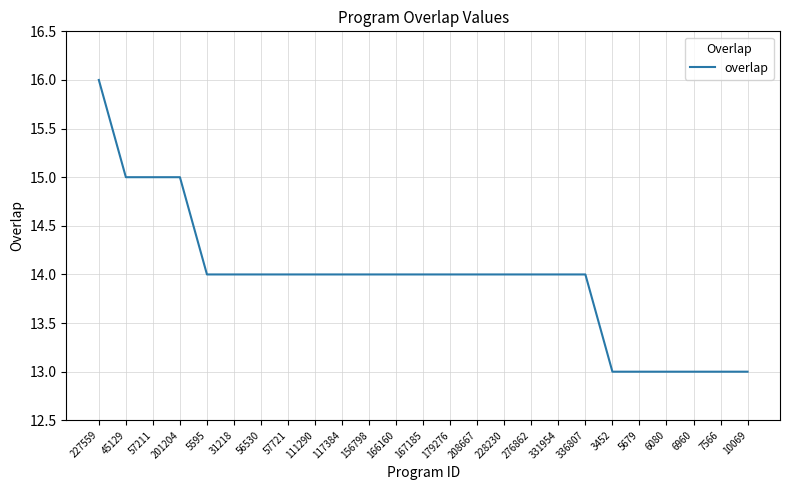

Reading left to right, extract all data points from this chart.

227559=16	45129=15	57211=15	201204=15	5595=14	31218=14	56530=14	57721=14	111290=14	117384=14	156798=14	166160=14	167185=14	179276=14	208667=14	228230=14	276862=14	331954=14	336807=14	3452=13	5679=13	6080=13	6960=13	7566=13	10069=13